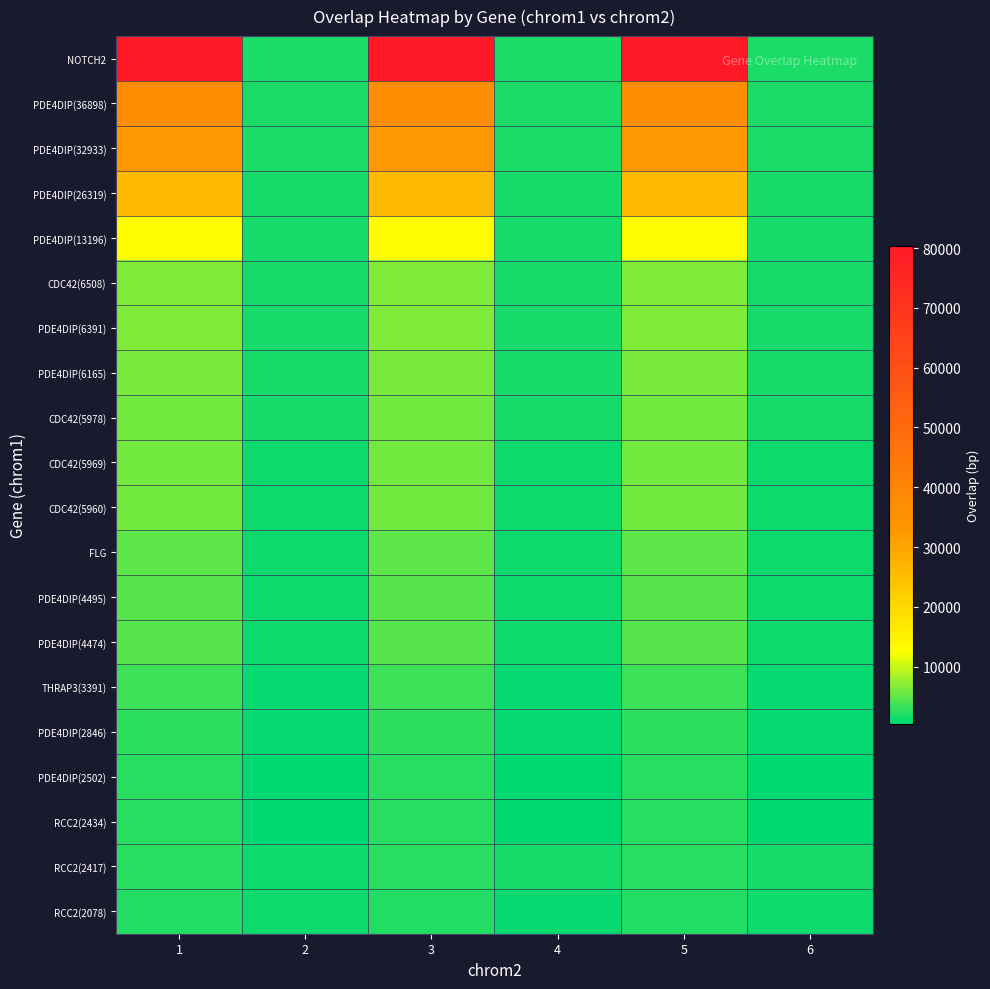

At which category is the sum across all series the highest?

1